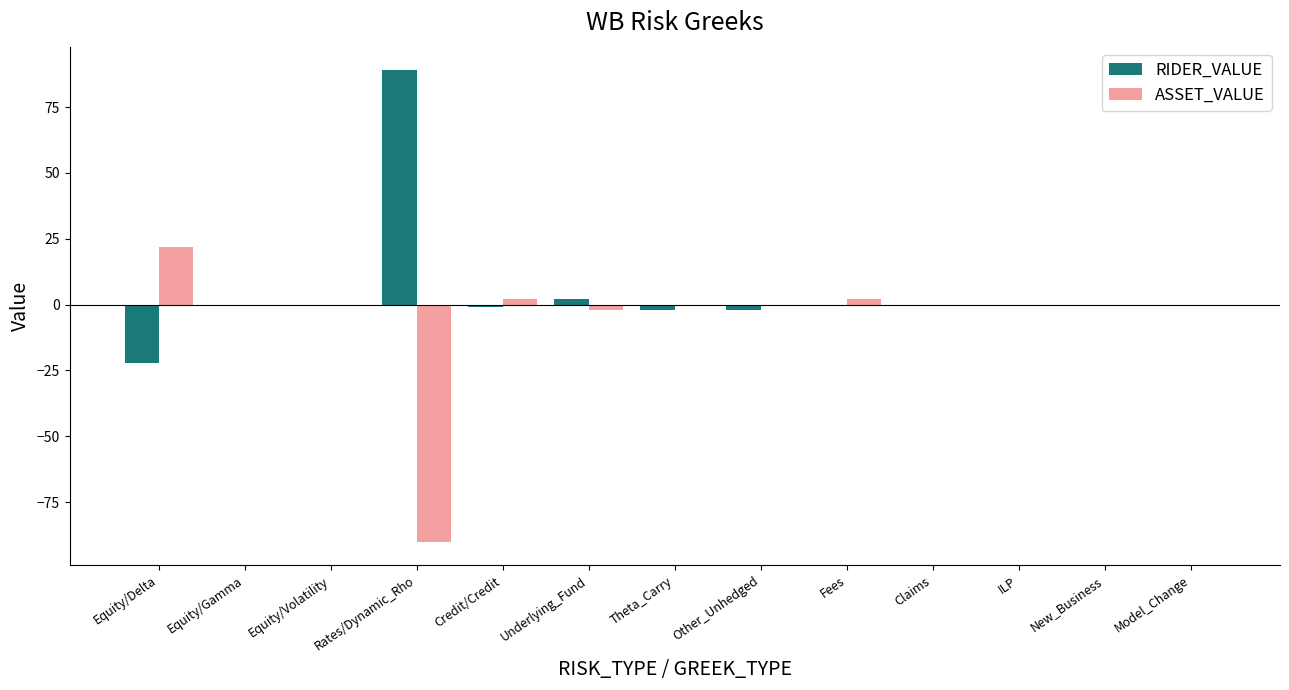

The value of ASSET_VALUE at Equity/Gamma is 0. True or false?

True